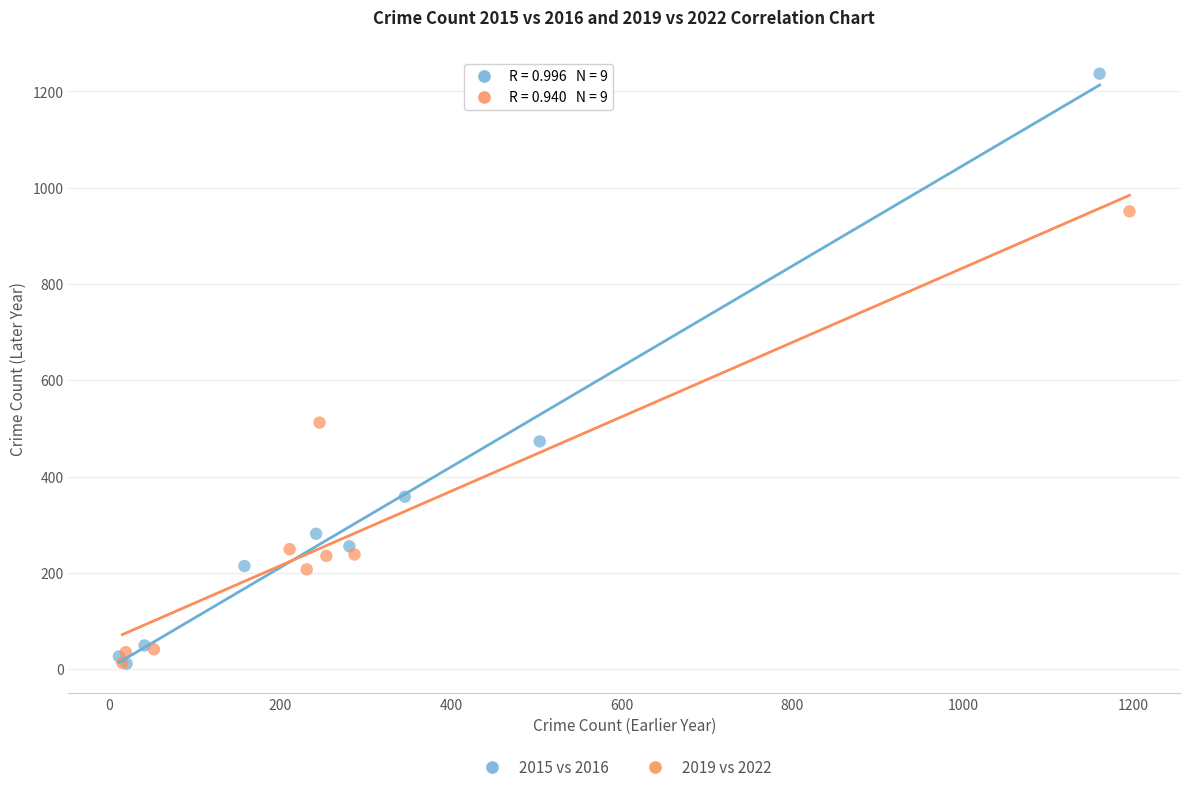

What are all the series names shown in the legend?

2015 vs 2016, 2019 vs 2022